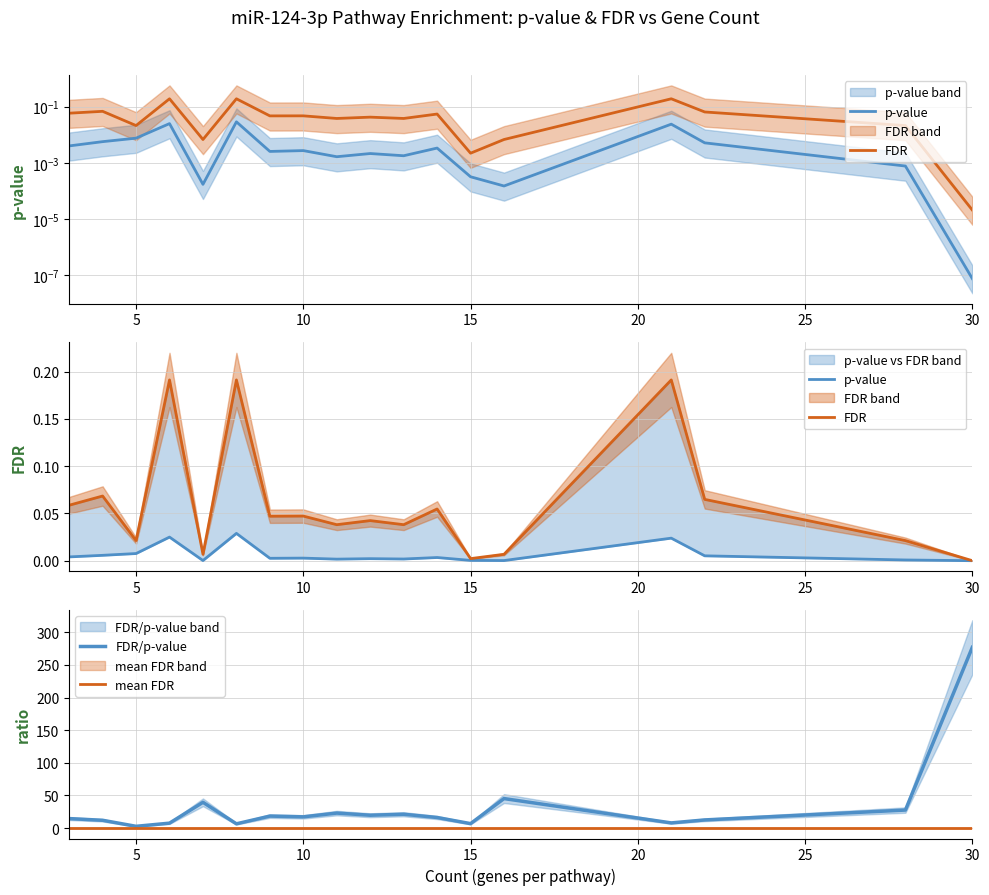

True or false: p-value has more than 2 interior local peaks.

True